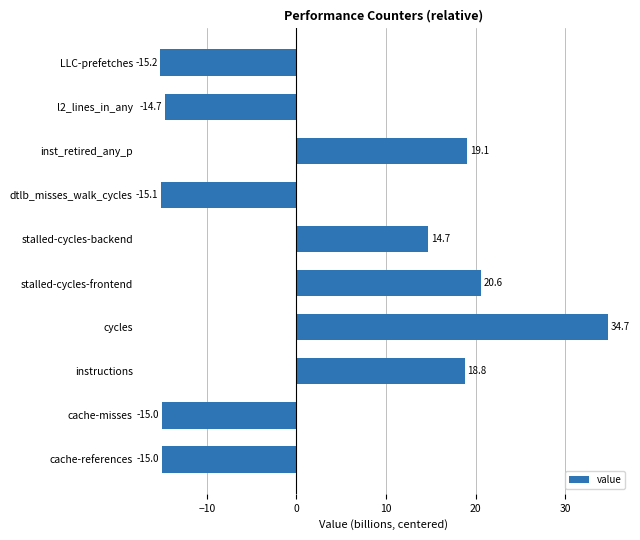

Between stalled-cycles-backend and cycles, which is larger?

cycles